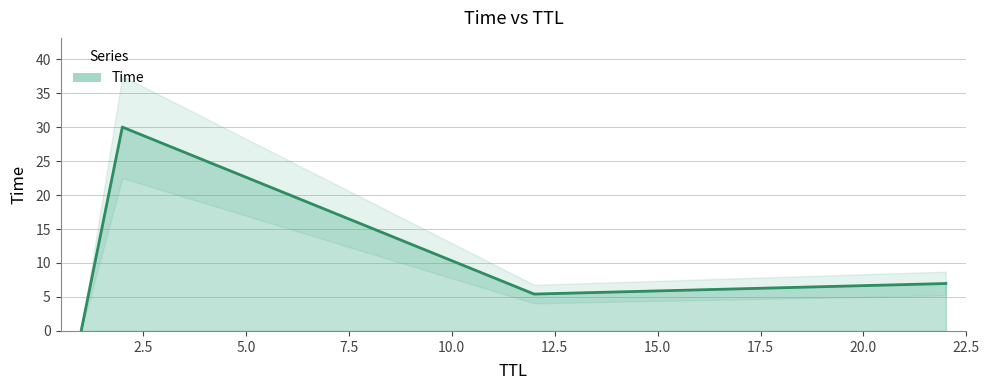

Is it true that the value at 12 is 5.4?

True